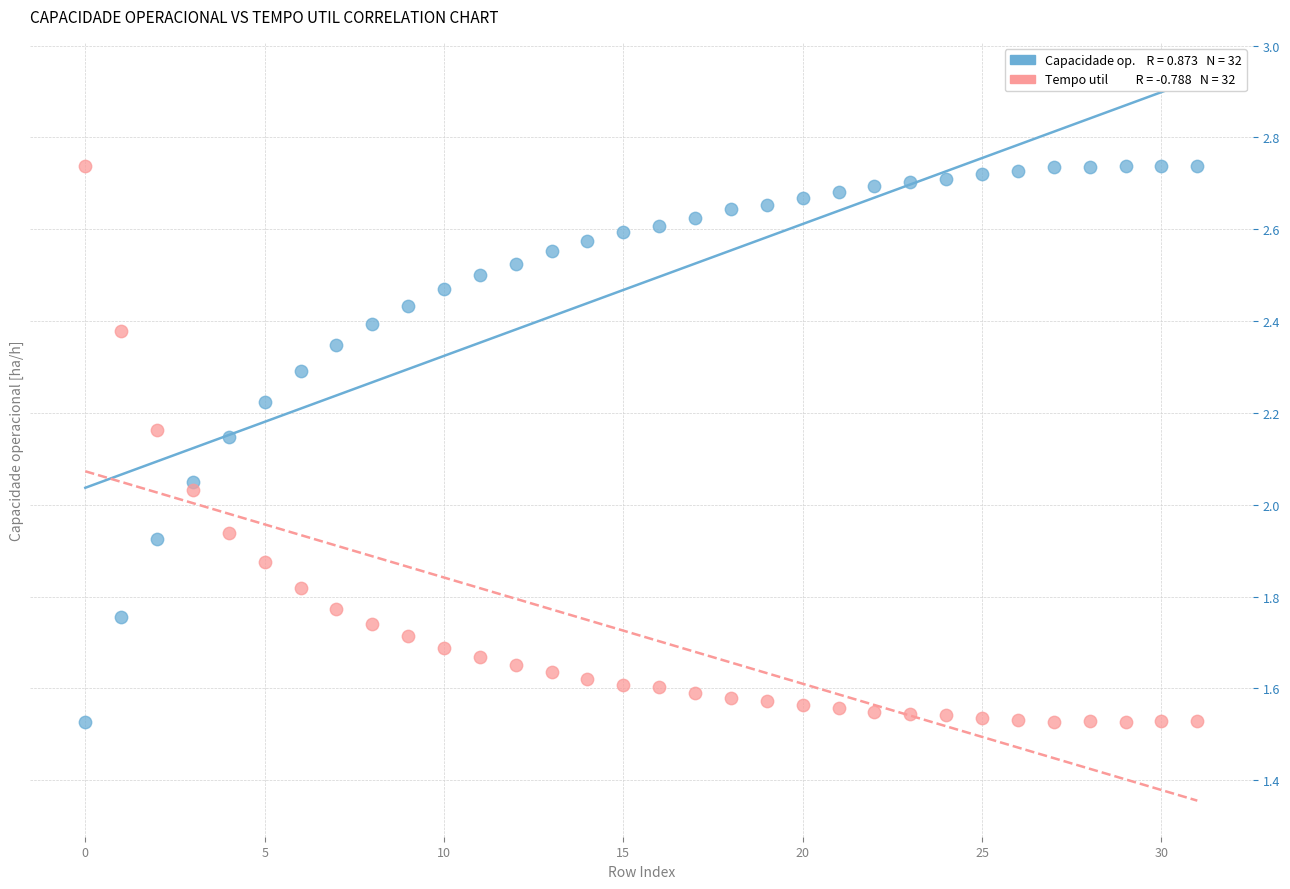

Across all data points, what is the range of Y values (max minus min)?

1.2